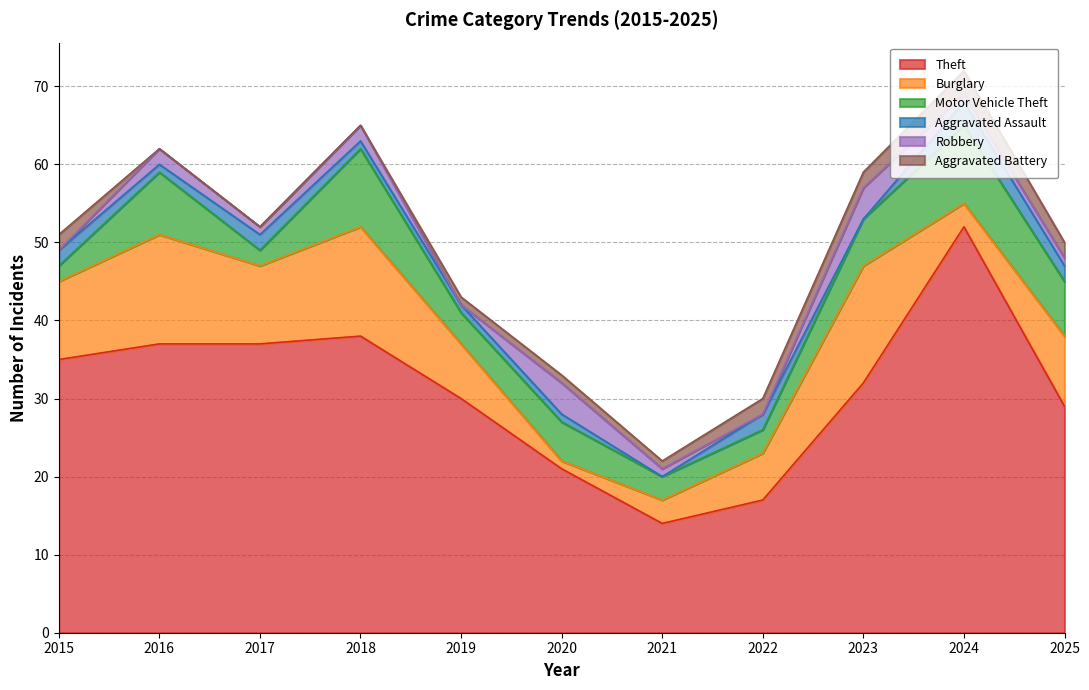

At which category does Motor Vehicle Theft reach its first local peak?

2016